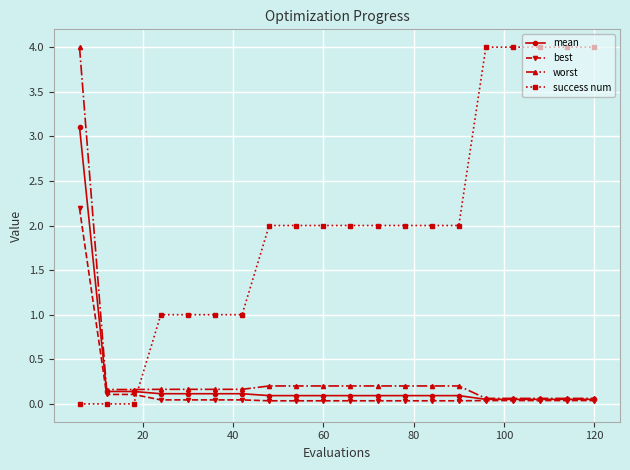

Which series has the largest total across all categories?

success num